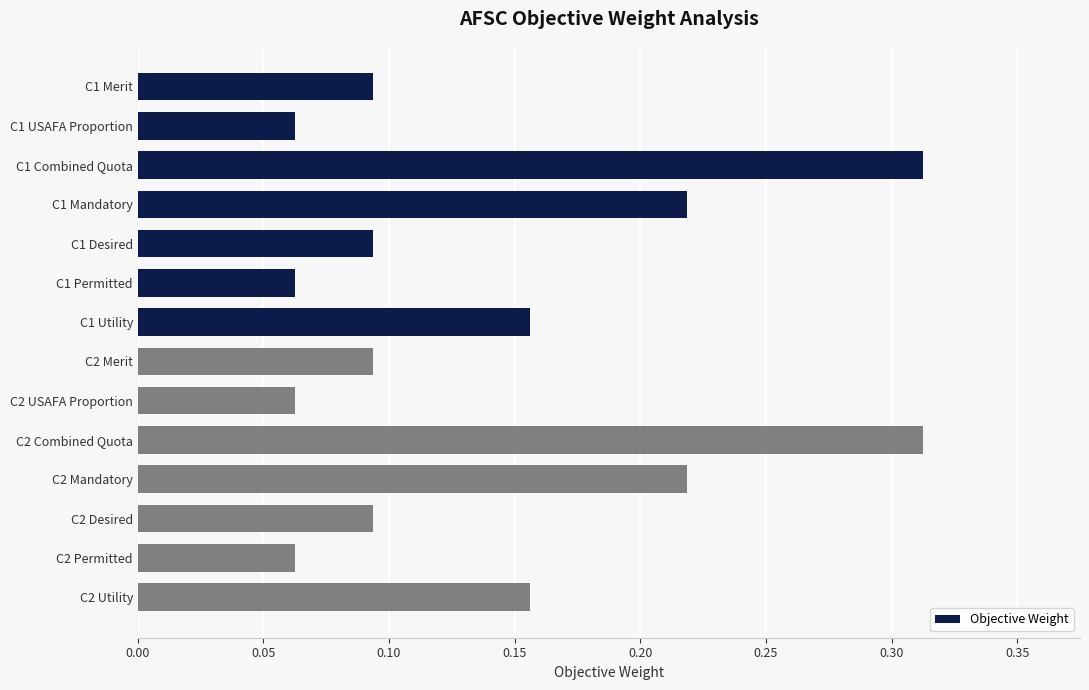

What is the label of the 12th bar from the top?

C2 Desired